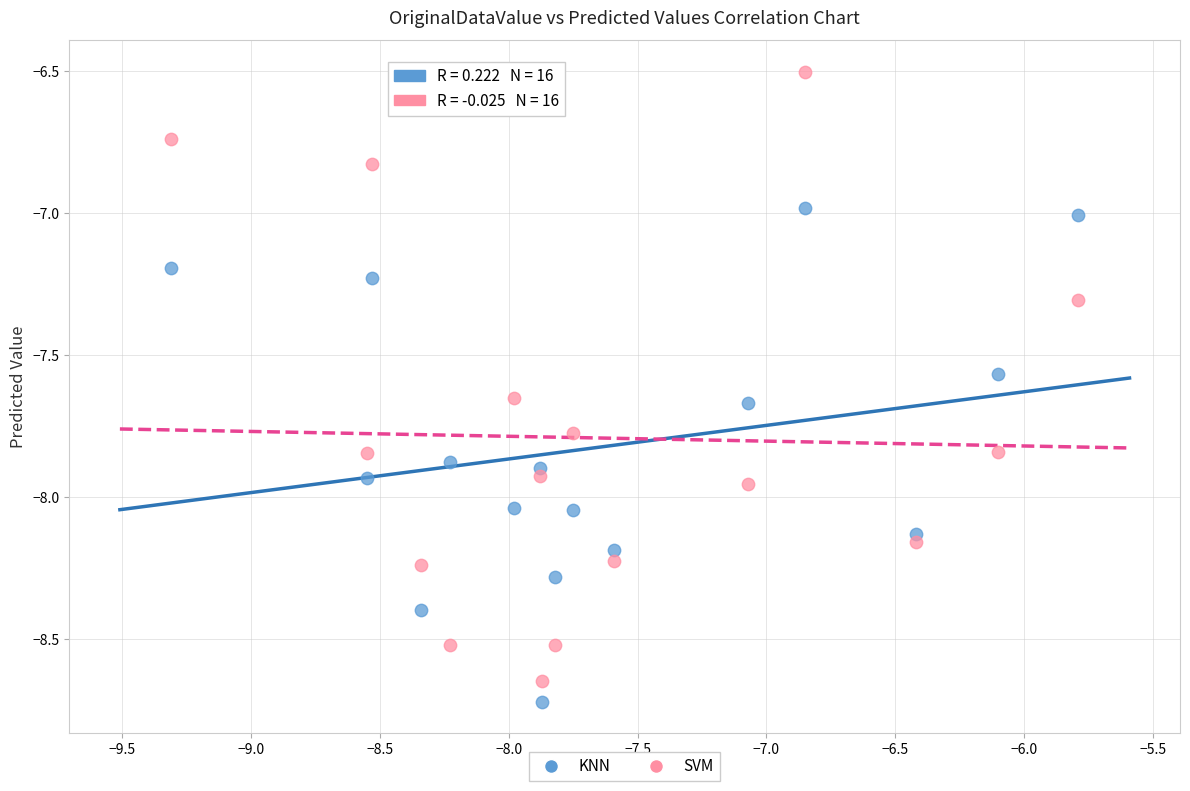

Which series has the widest spread of Y values?

SVM